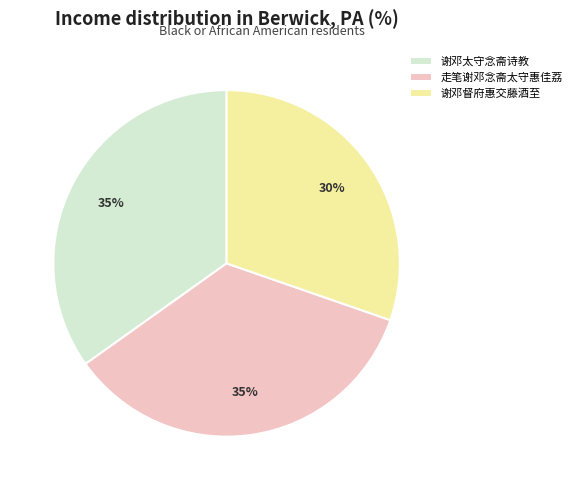

Between 谢邓太守念斋诗教 and 谢邓督府惠交藤酒至, which is larger?

谢邓太守念斋诗教